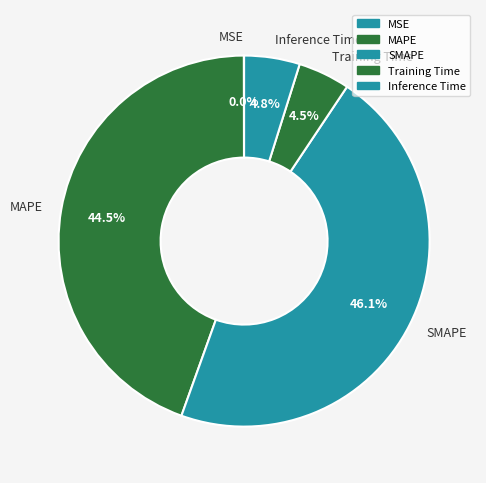

What percentage is NOT represented by Training Time?

95.5%